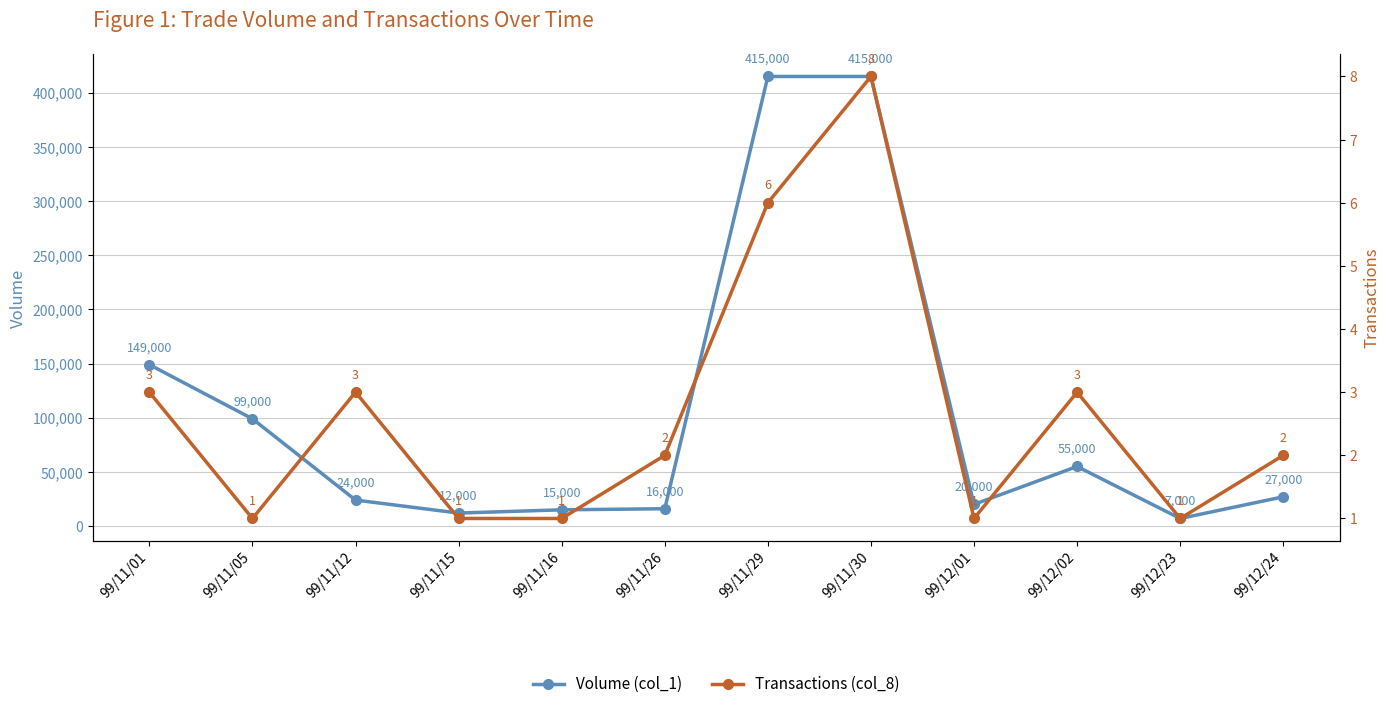

Between 99/11/15 and 99/12/23, which series saw the biggest shift?

Volume (col_1)